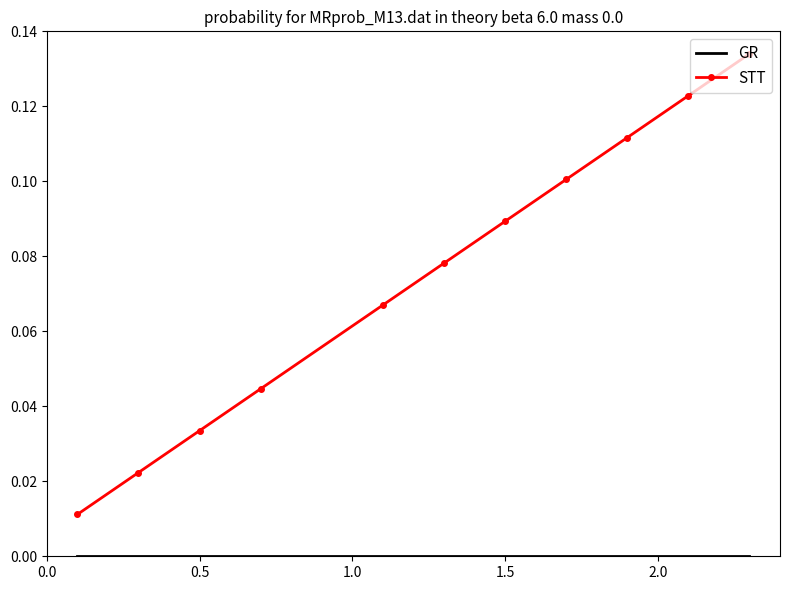

Which series has the largest range (max minus min)?

STT